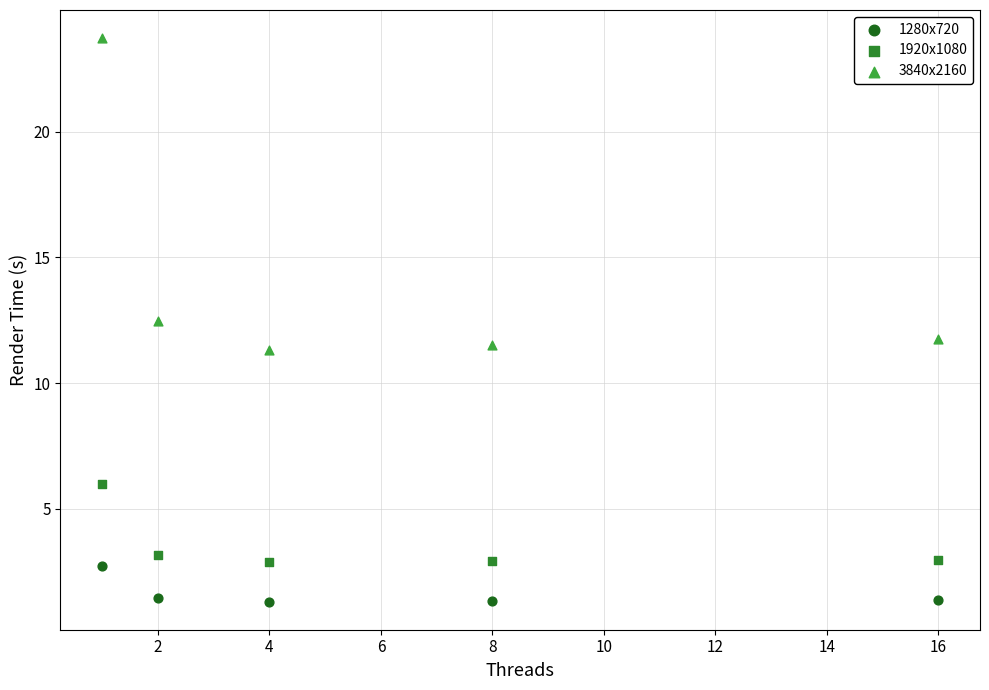

Which series reaches the maximum Y coordinate?

3840x2160